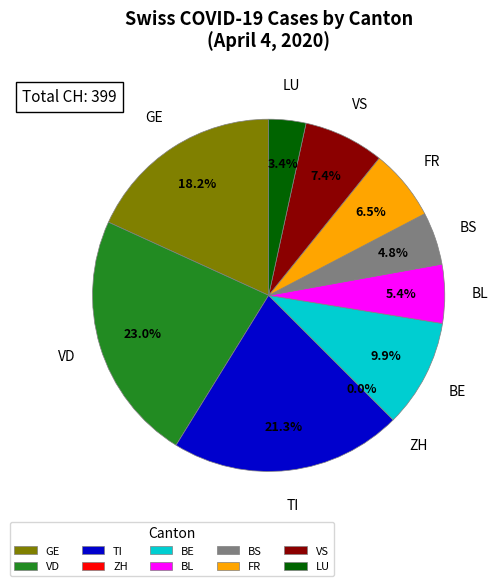

Count the number of slices in the pie.

10